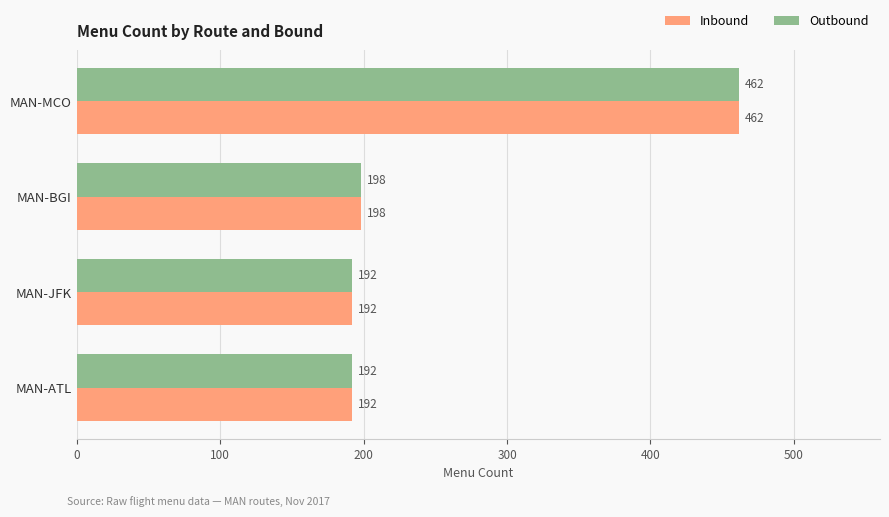

What is the total value across all series at MAN-JFK?

384